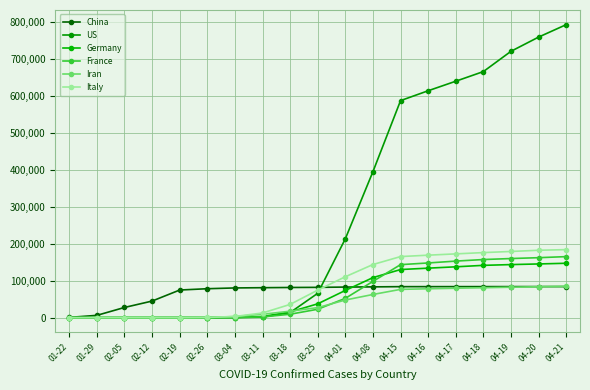

What value does the China series have at 04-17?

83820